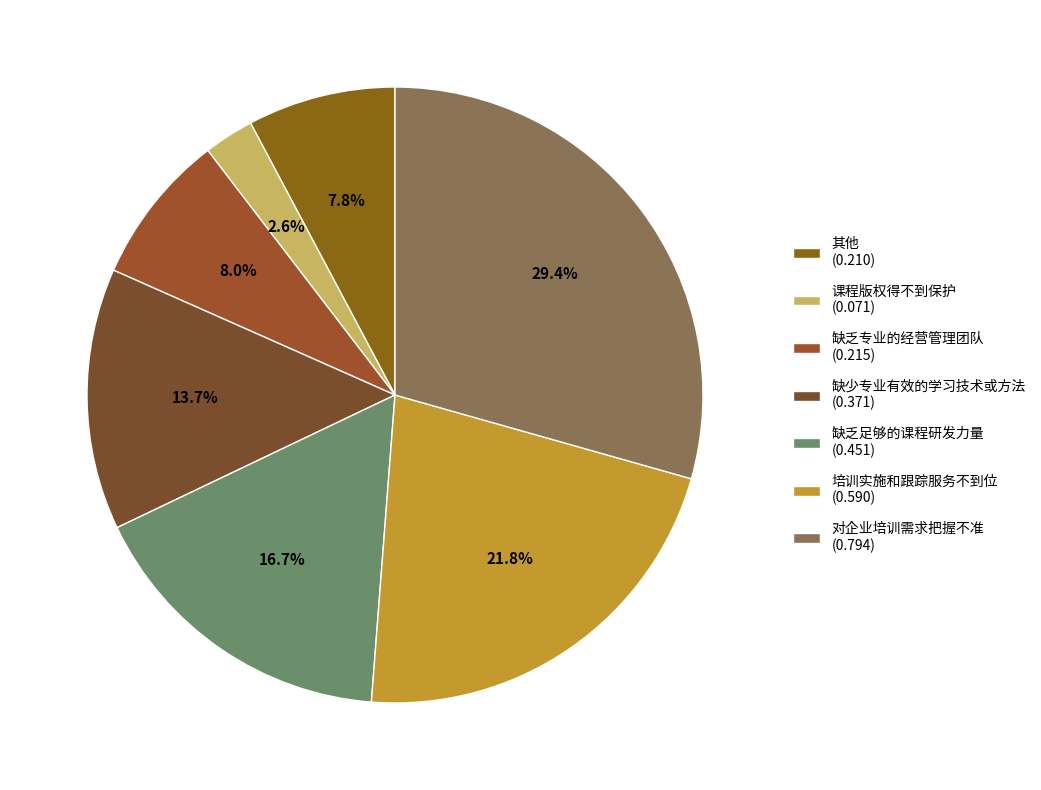

How many slices are in this pie chart?

7